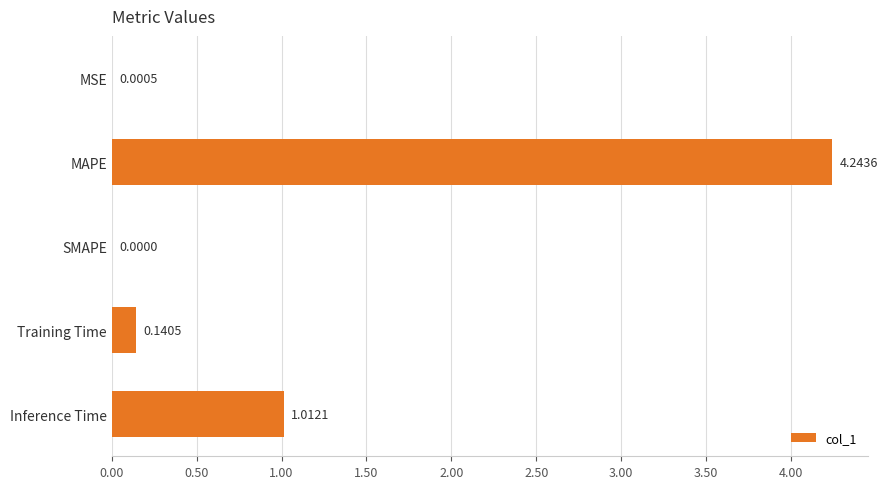

What is the sum of the values at MAPE and Inference Time?

5.3